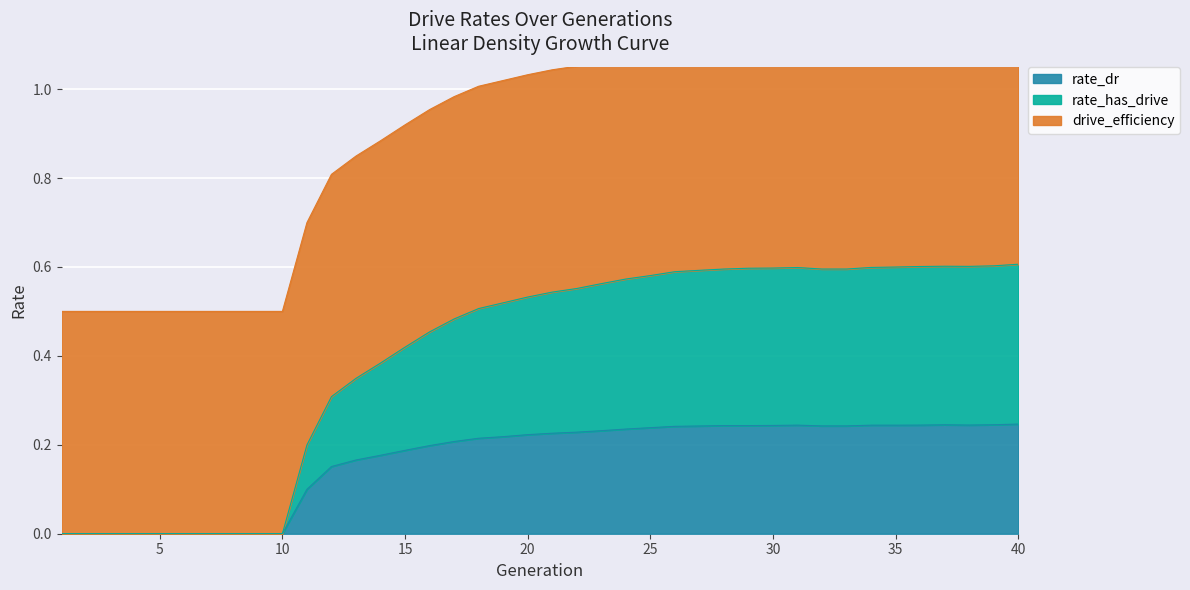

Which series changed the most between 3 and 21?

rate_has_drive